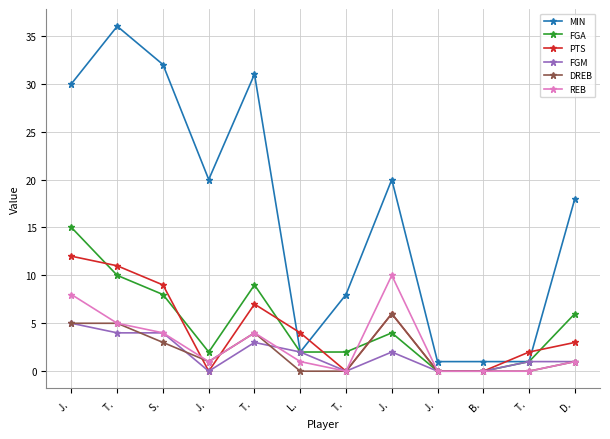

What is the label of the 12th point from the left?

D. 